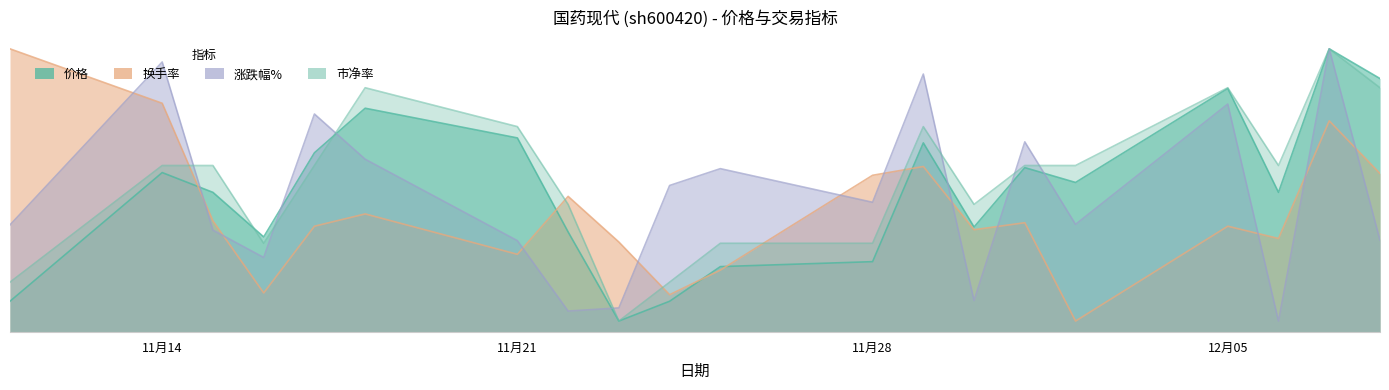

What is the label of the 9th point from the left?

2022-11-23